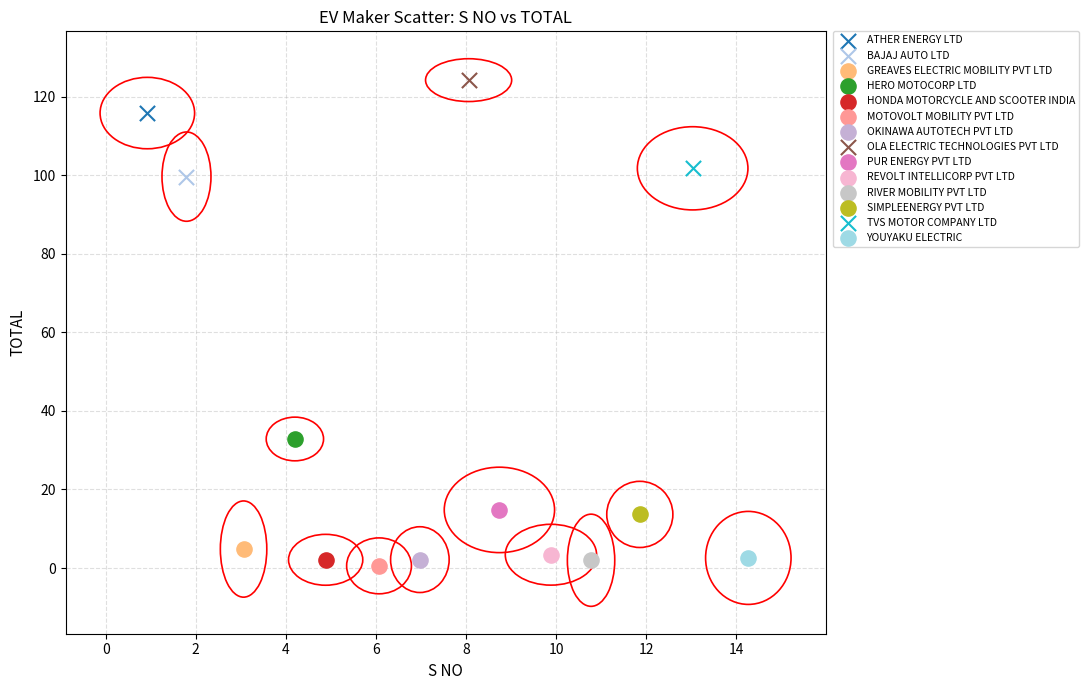

Which series reaches the maximum Y coordinate?

OLA ELECTRIC TECHNOLOGIES PVT LTD